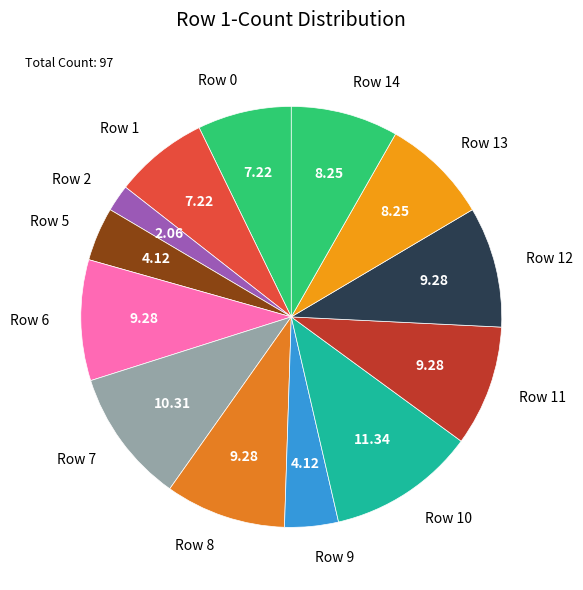

Is there a majority slice in this chart?

No